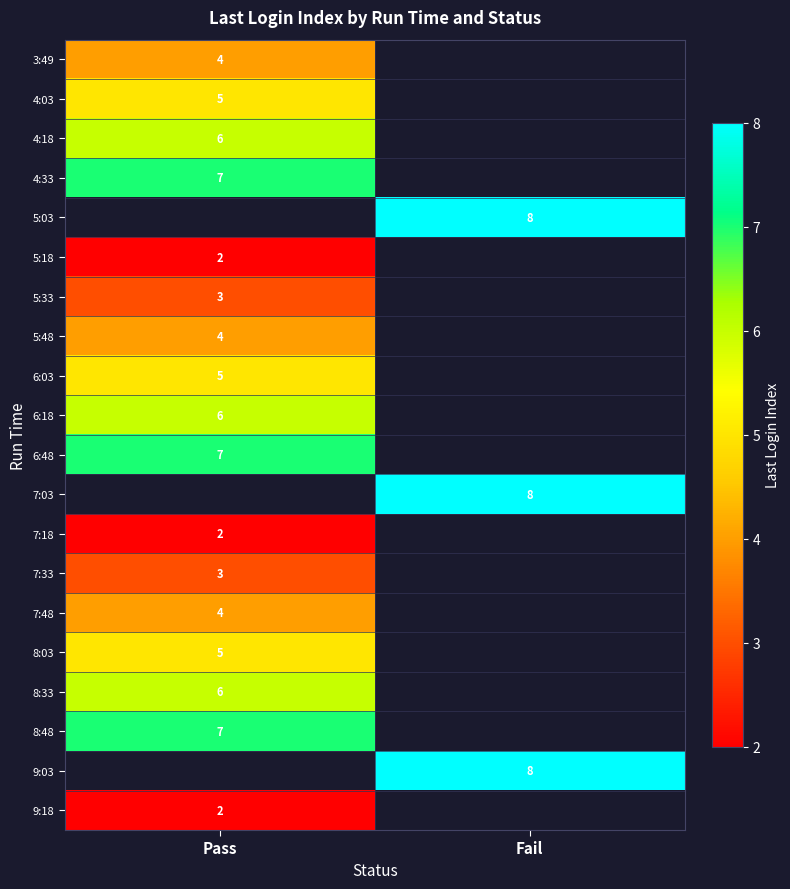

The 3:49 series shows 2.2 at Pass. True or false?

False